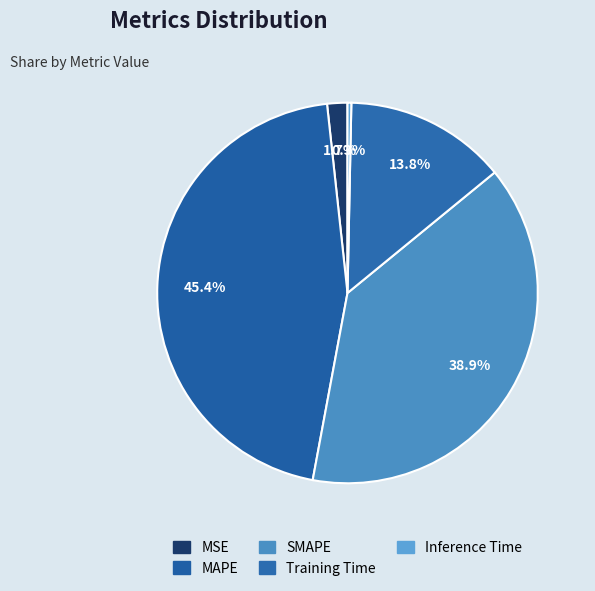

The SMAPE slice represents 46% of the pie. True or false?

False